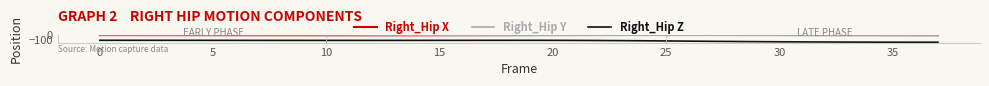

True or false: Right_Hip Z and Right_Hip X intersect in this chart.

False